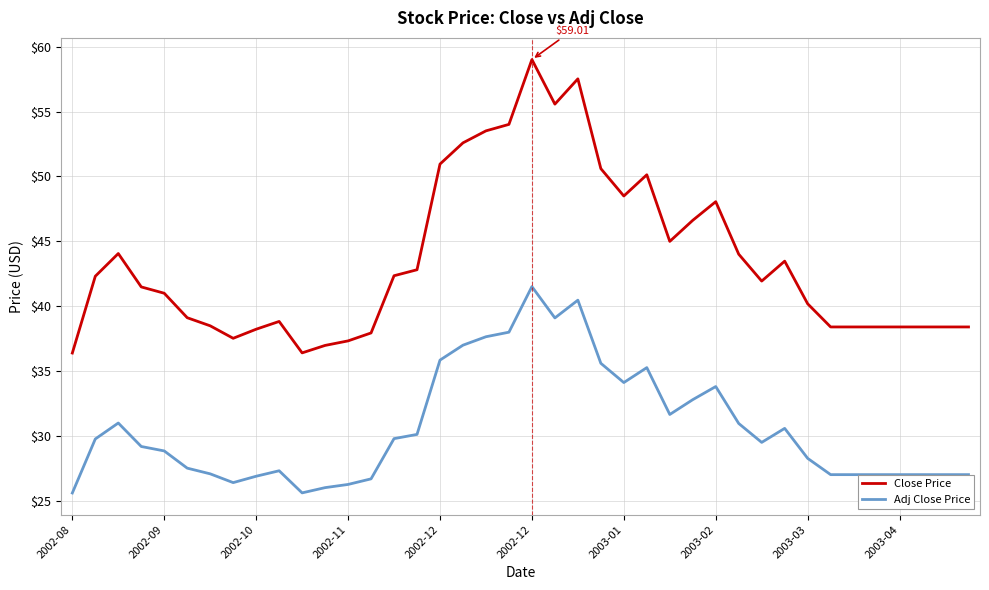

List the series in order of their overall mean, highest first.

Close Price, Adj Close Price